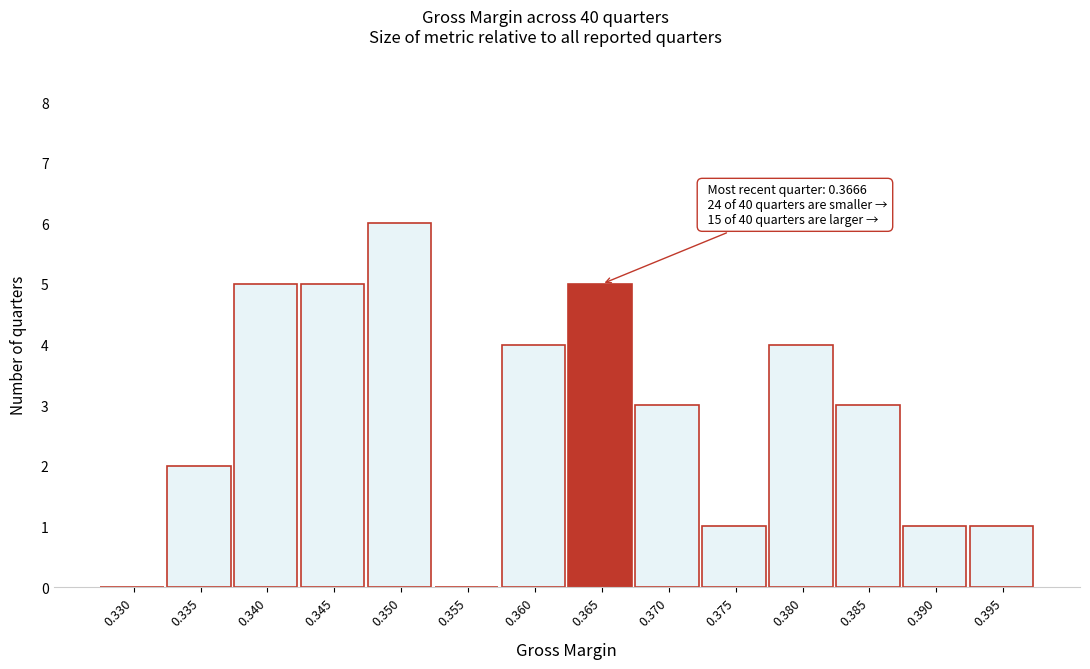

Reading right to left, transcribe all the data shown in this chart.

0.395=1	0.390=1	0.385=3	0.380=4	0.375=1	0.370=3	0.365=5	0.360=4	0.355=0	0.350=6	0.345=5	0.340=5	0.335=2	0.330=0